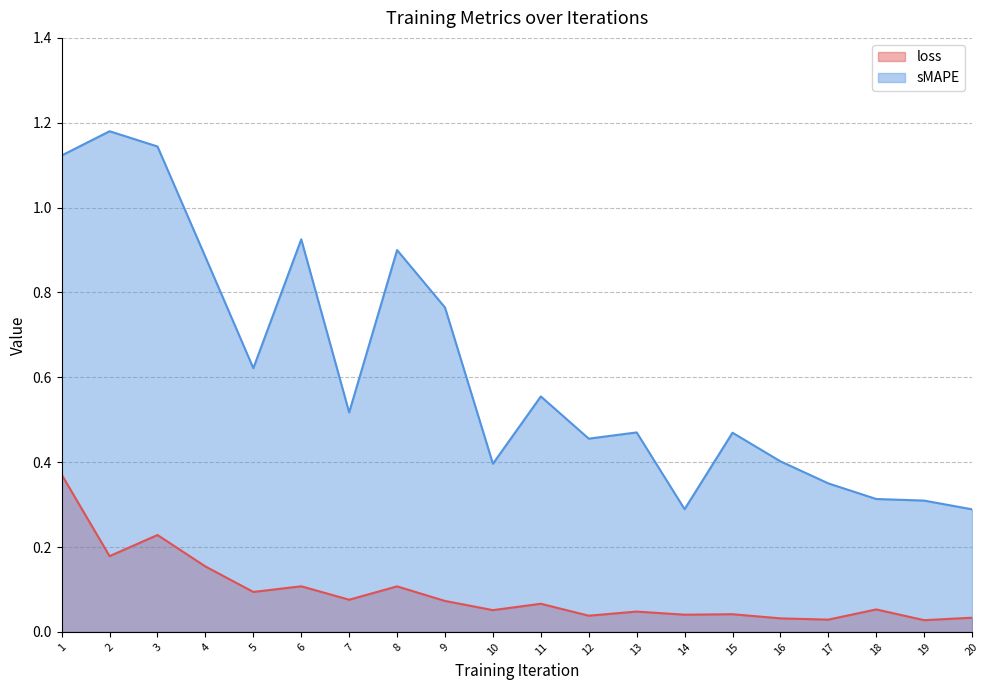

Reading right to left, what are all the values shown in this chart?

loss: 0.0	0.0	0.1	0.0	0.0	0.0	0.0	0.0	0.0	0.1	0.1	0.1	0.1	0.1	0.1	0.1	0.2	0.2	0.2	0.4
sMAPE: 0.3	0.3	0.3	0.4	0.4	0.5	0.3	0.5	0.5	0.6	0.4	0.8	0.9	0.5	0.9	0.6	0.9	1.1	1.2	1.1